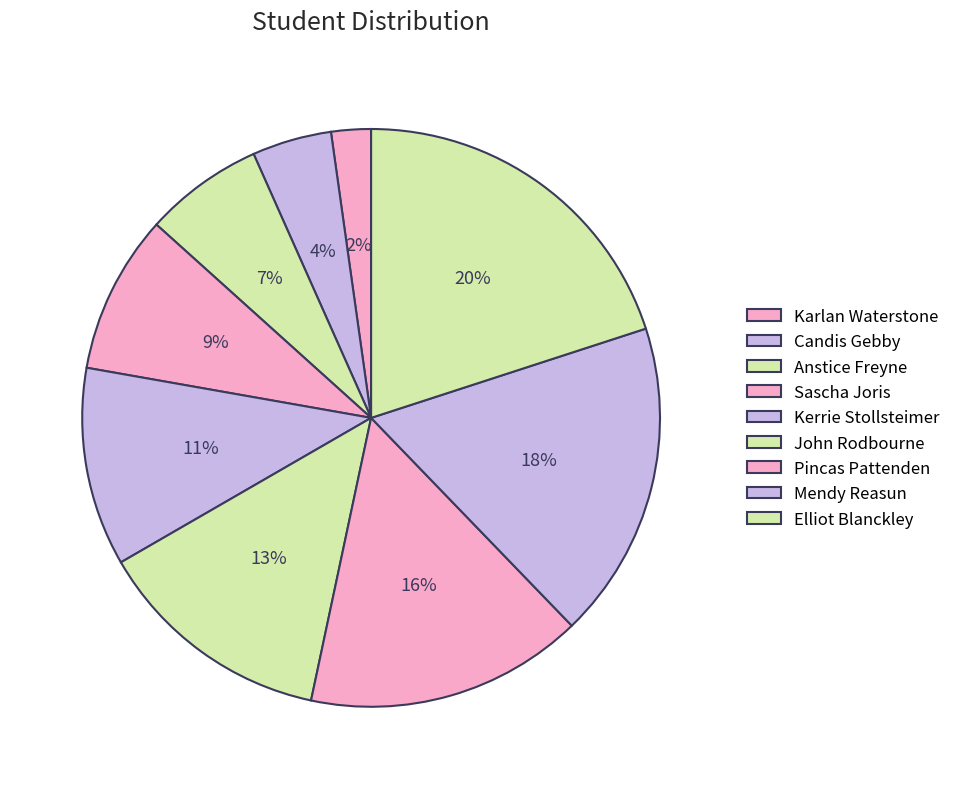

True or false: Candis Gebby accounts for 4% of the total.

True